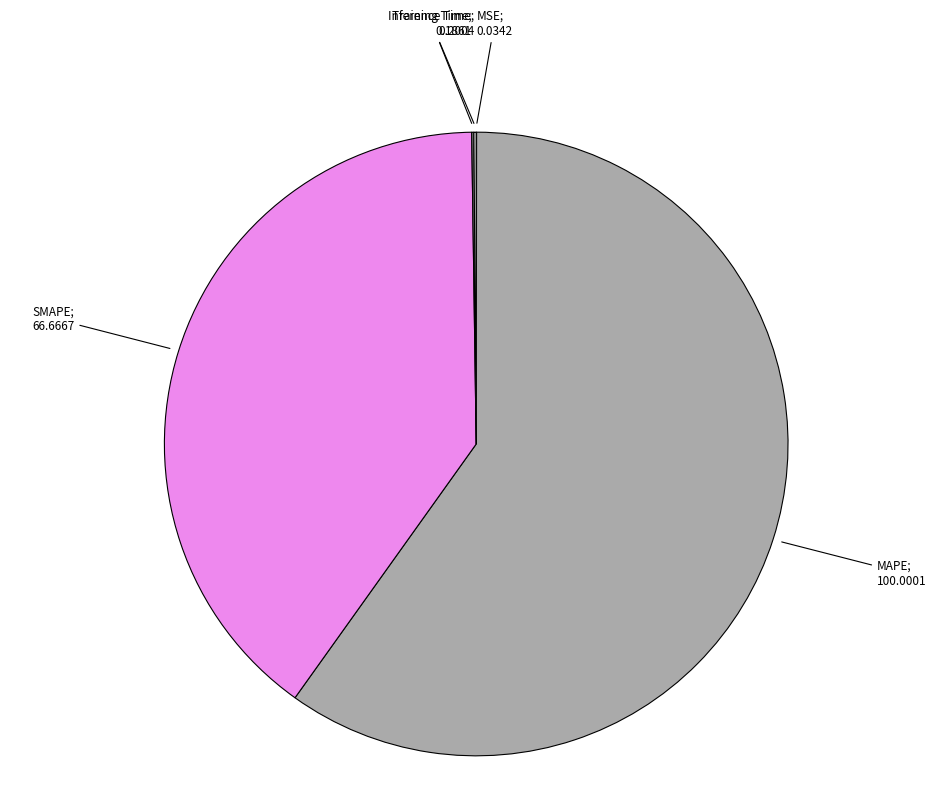

Does any single category account for the majority?

Yes